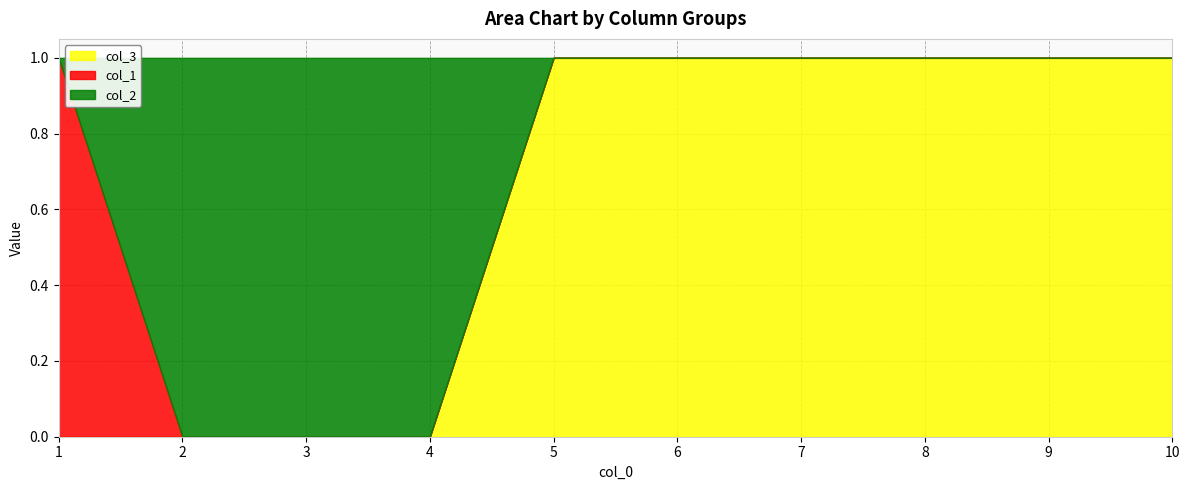

What is the total value across all series at 1?

1